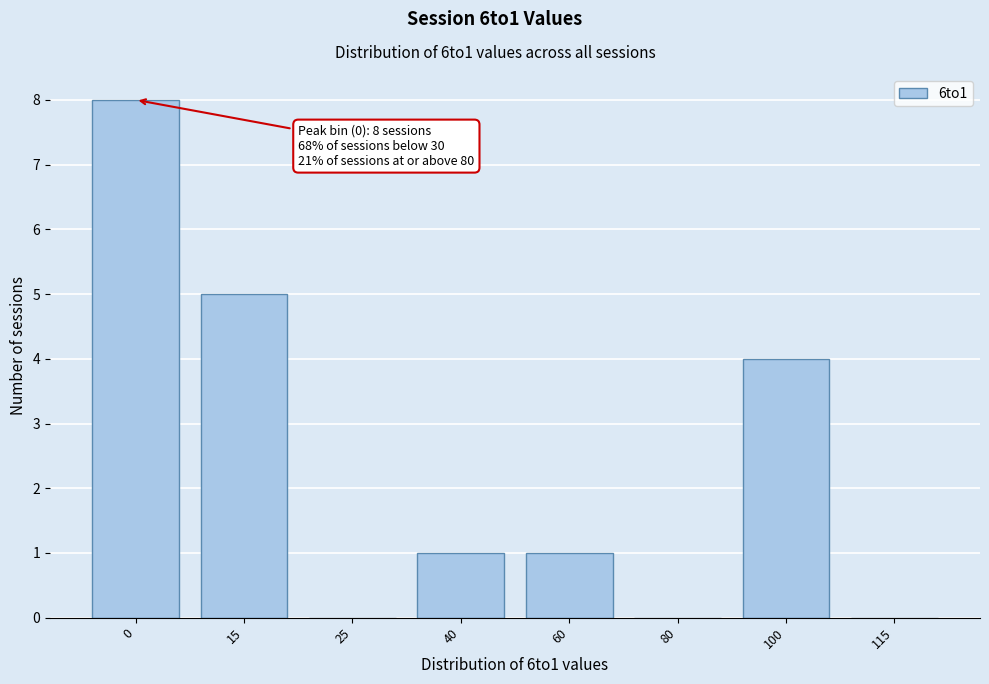

Reading left to right, extract all data points from this chart.

0=8	15=5	25=0	40=1	60=1	80=0	100=4	115=0